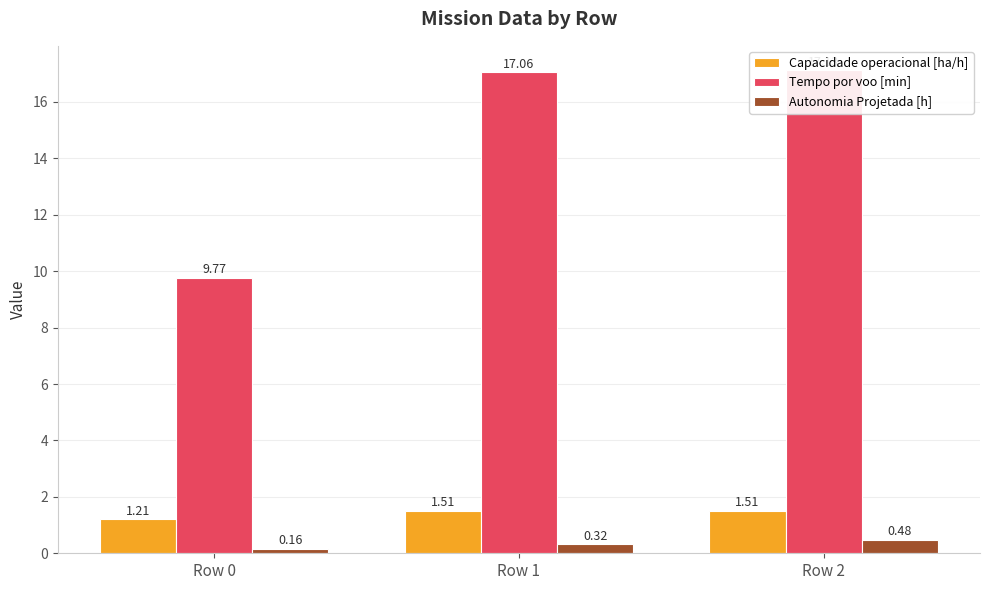

True or false: Tempo por voo [min] has a value of 7.9 at Row 2.

False